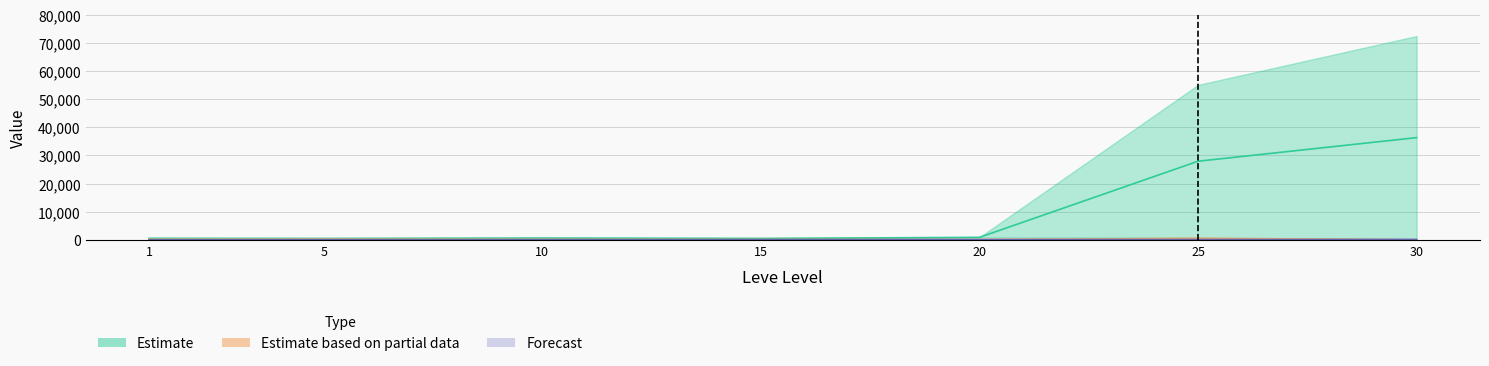

In Leve Gil, how many points are higher than both neighbors (excluding endpoints)?

1